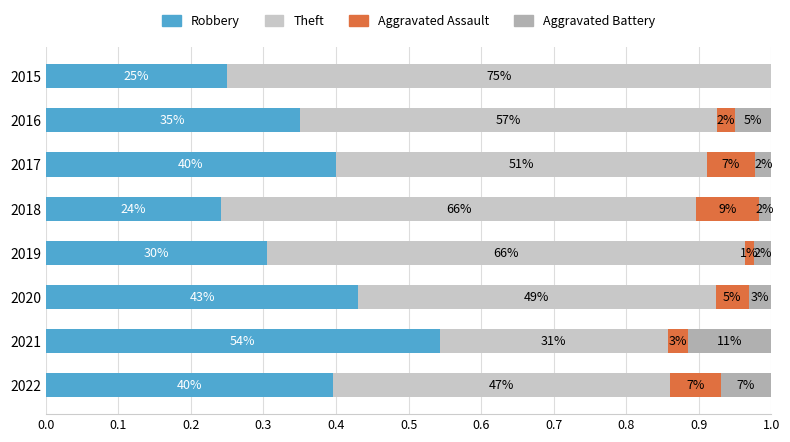

What are all the series names shown in the legend?

Robbery, Theft, Aggravated Assault, Aggravated Battery